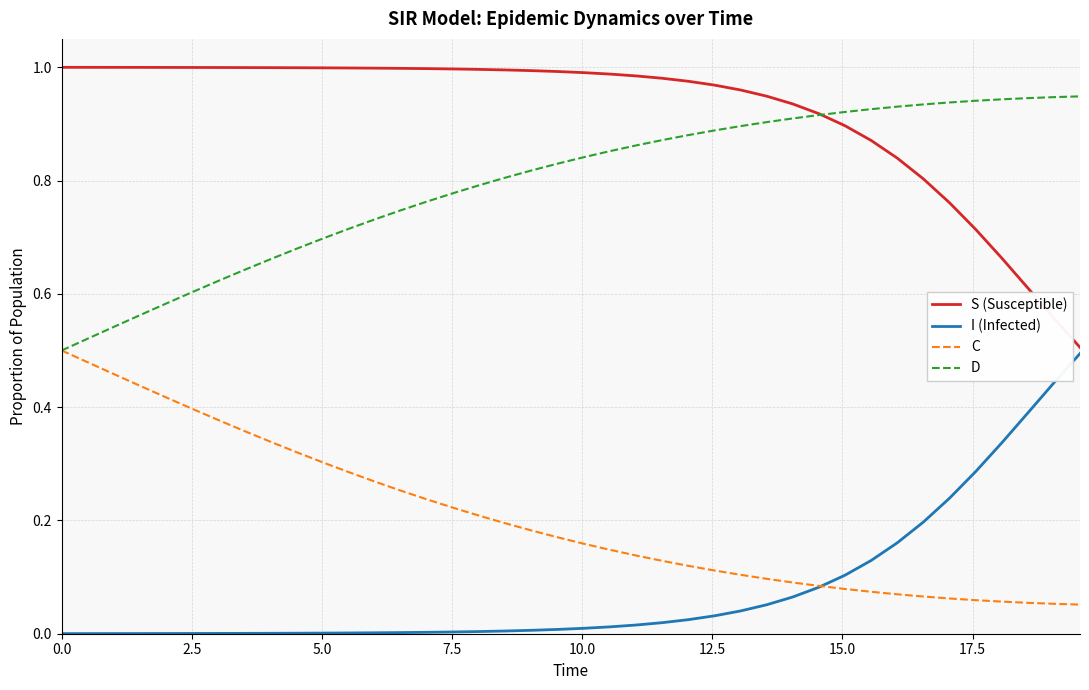

True or false: I (Infected) and D cross at least once.

False